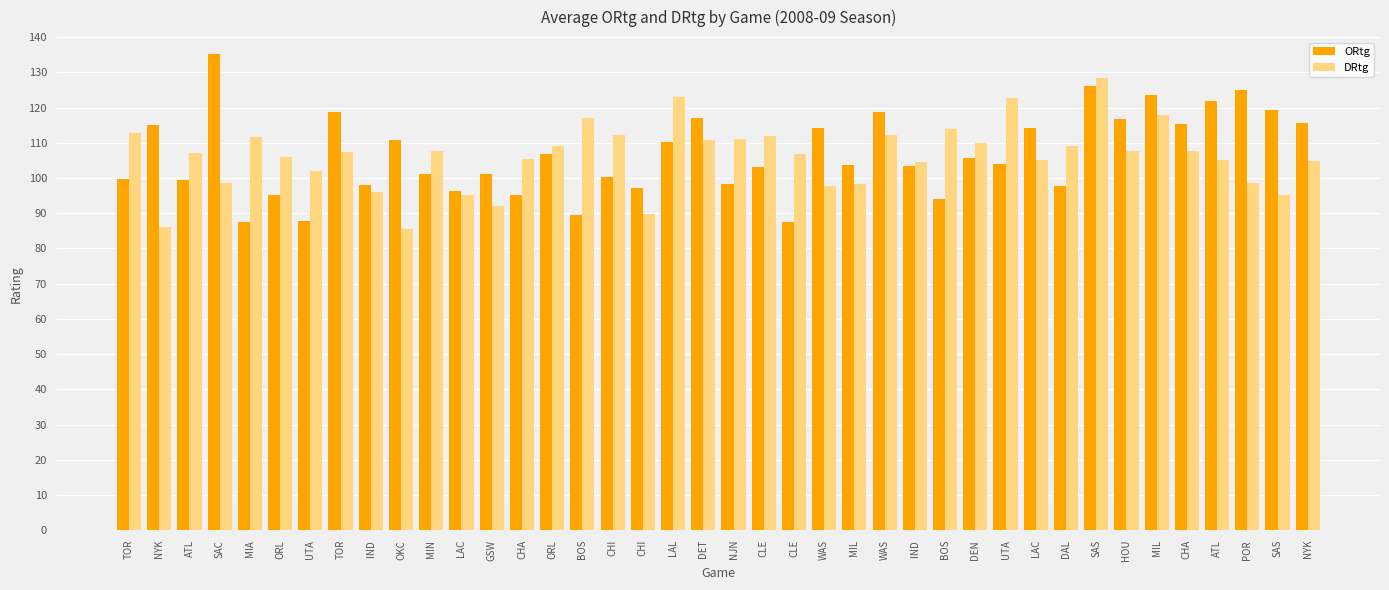

Is it true that ORtg equals 115.7 at NYK?

True